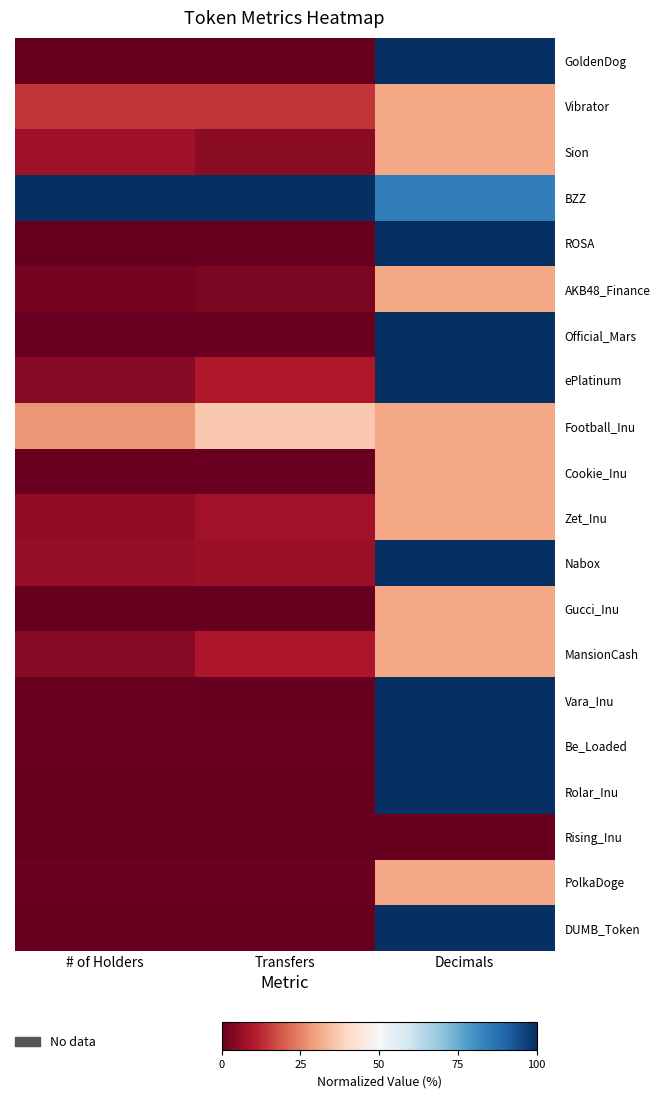

At Decimals, list the series in order from smallest to largest.

Rising_Inu, Vibrator, Sion, AKB48_Finance, Football_Inu, Cookie_Inu, Zet_Inu, Gucci_Inu, MansionCash, PolkaDoge, BZZ, GoldenDog, ROSA, Official_Mars, ePlatinum, Nabox, Vara_Inu, Be_Loaded, Rolar_Inu, DUMB_Token